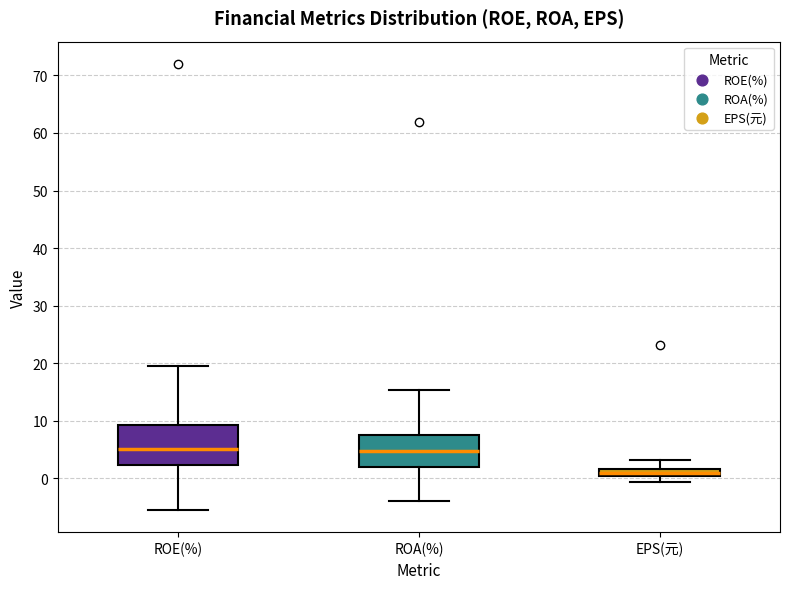

Which box is the tallest, from its lower edge to its upper edge?

ROE(%)